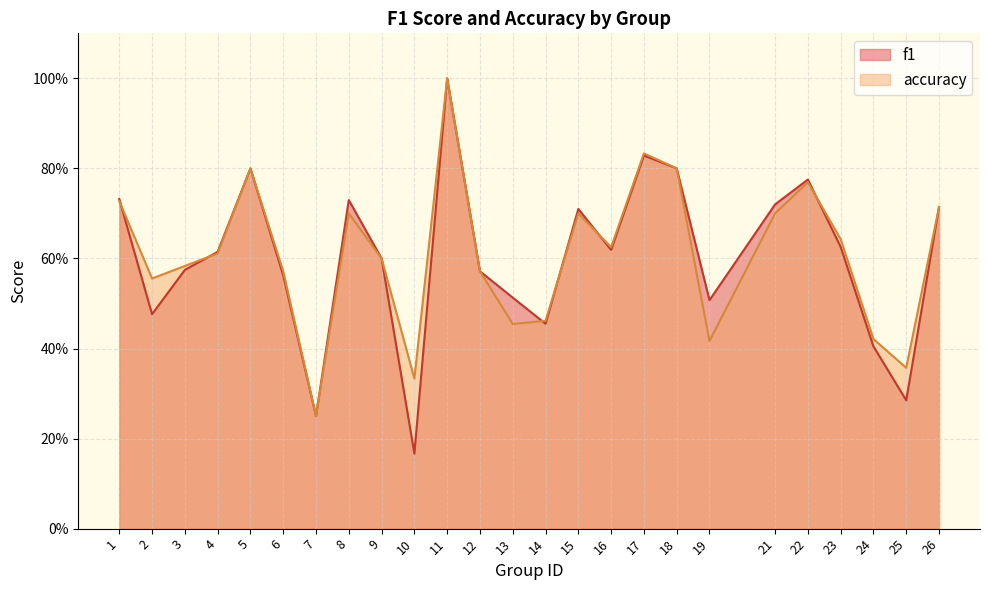

What is the difference between the second highest and minimum values in the f1 series?

0.7